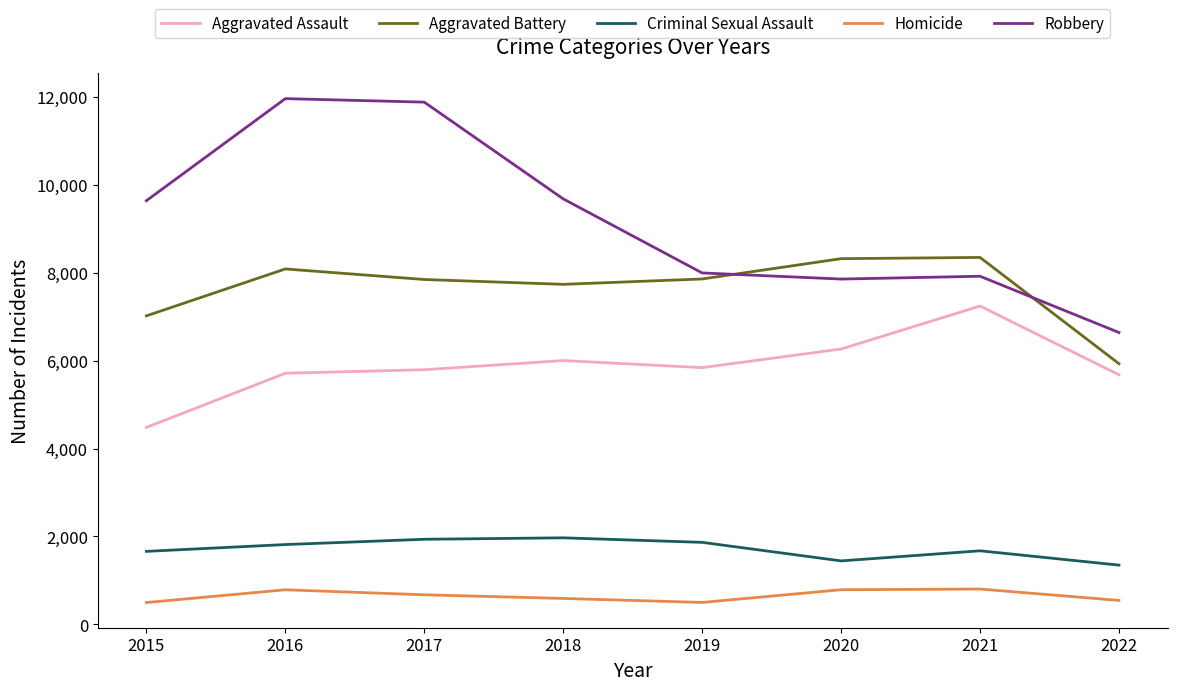

How many lines are shown in the chart?

5